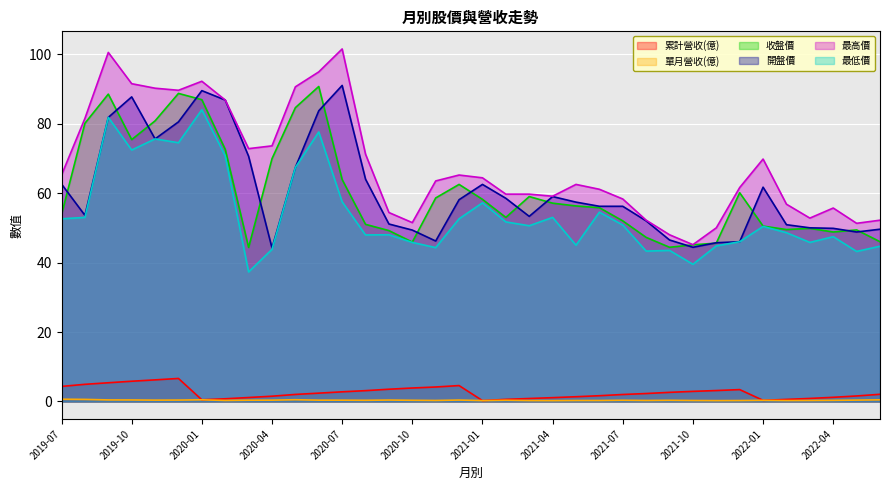

What is the value of the 累計營收(億) point at the 8th from the left?

0.8